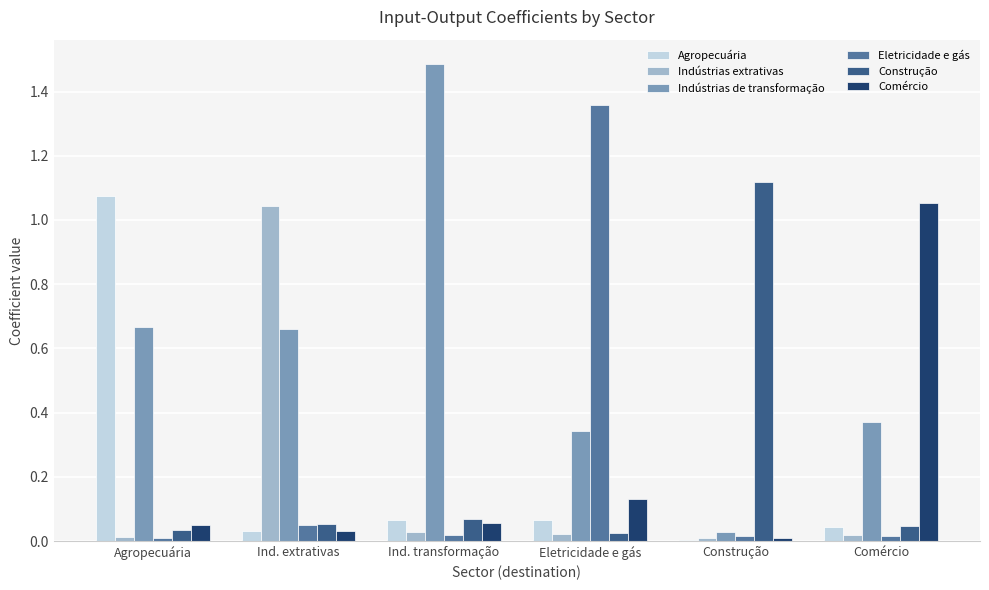

Which series has the widest spread of values?

Indústrias de transformação